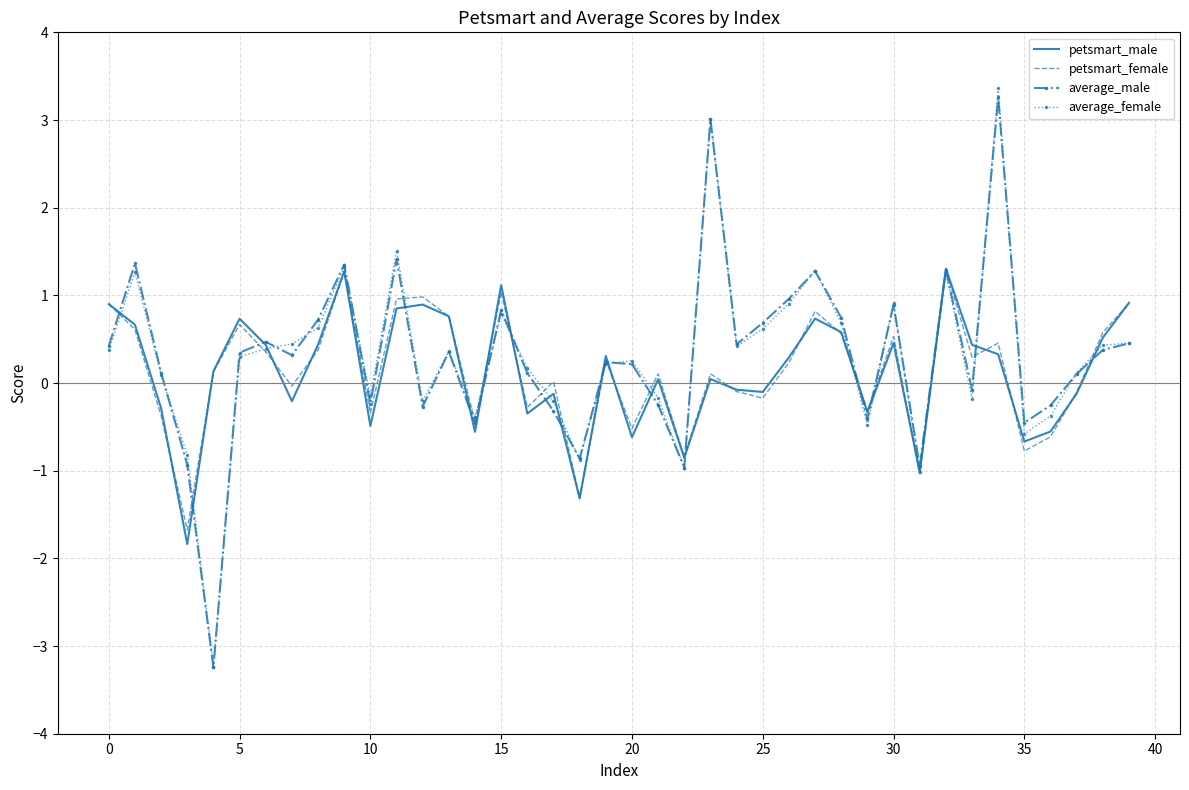

Which series has the widest spread of values?

average_female